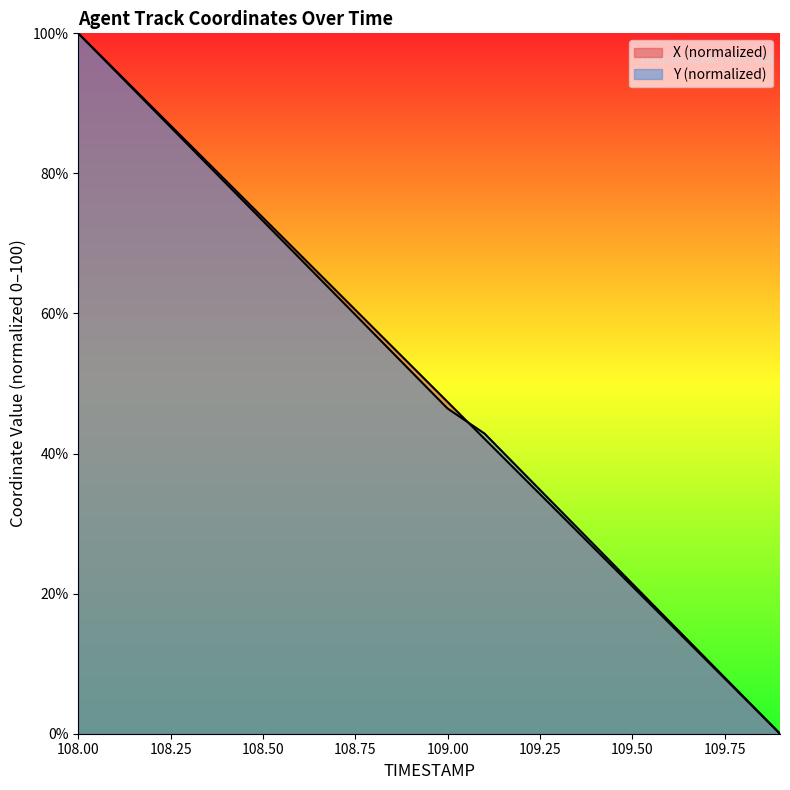

How many times do X and Y cross each other?

1